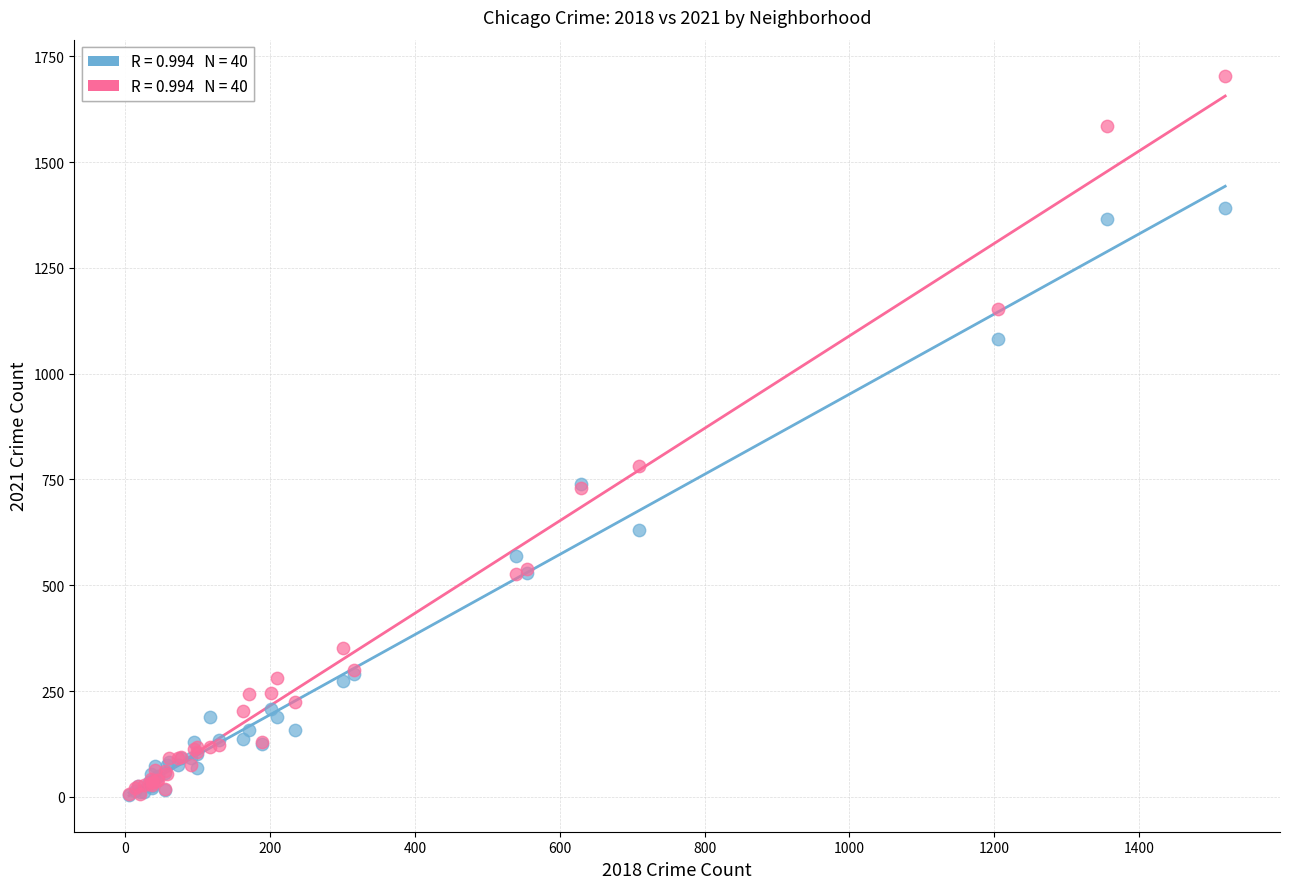

Across all series, what Y value is closest to 854?

783